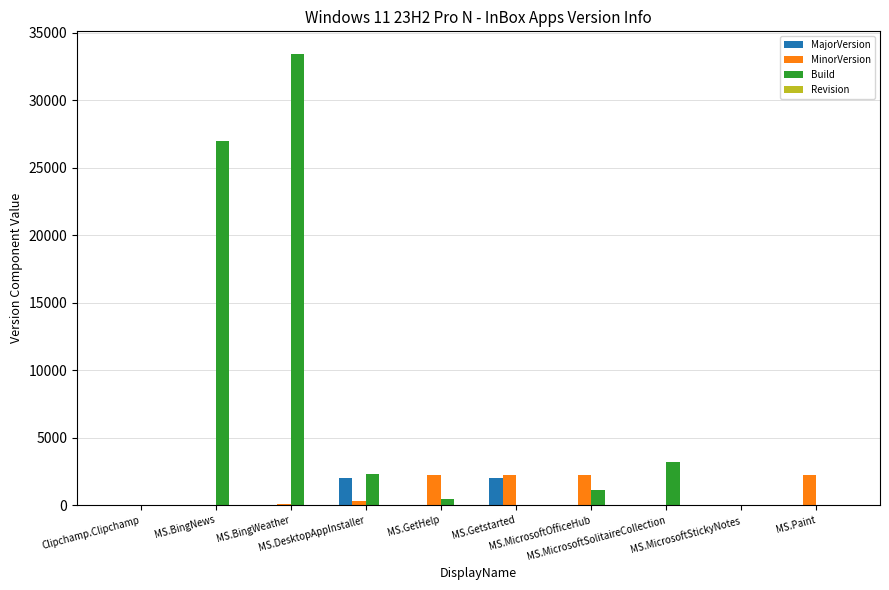

What is the approximate value of Build at MS.GetHelp?

421